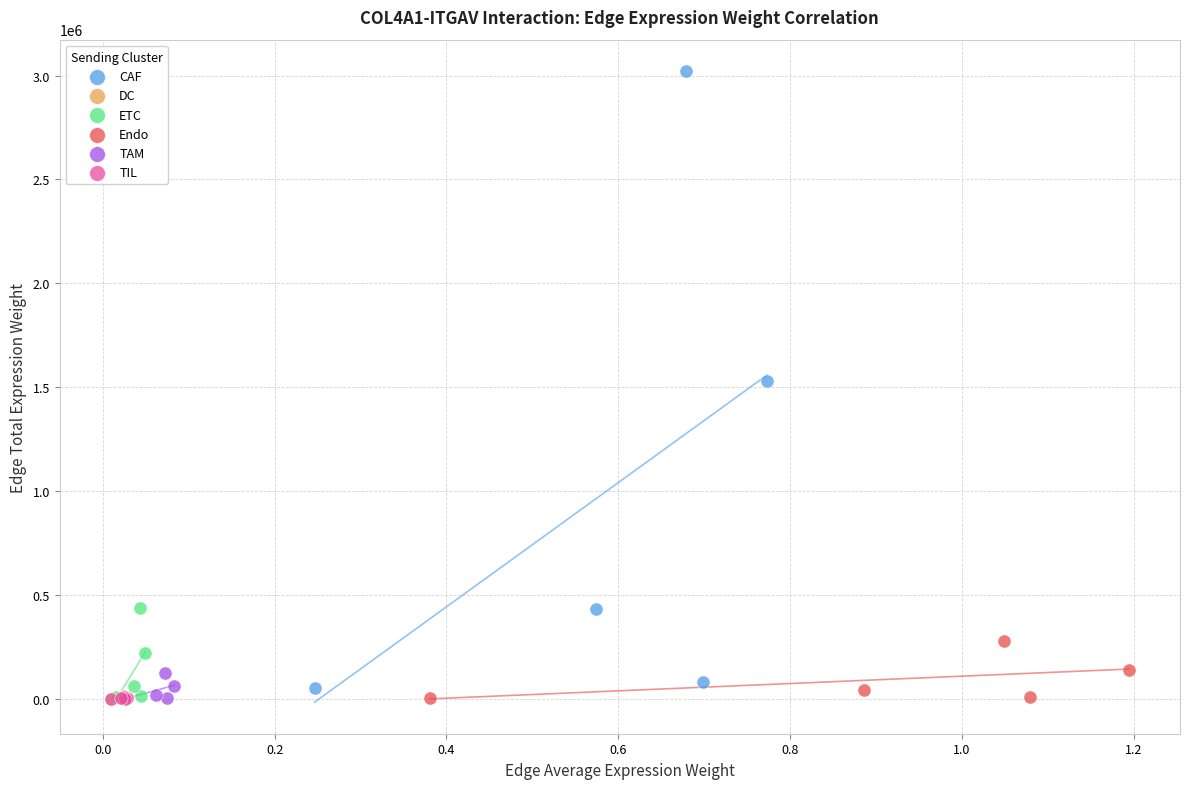

What are all the series names shown in the legend?

CAF, DC, ETC, Endo, TAM, TIL